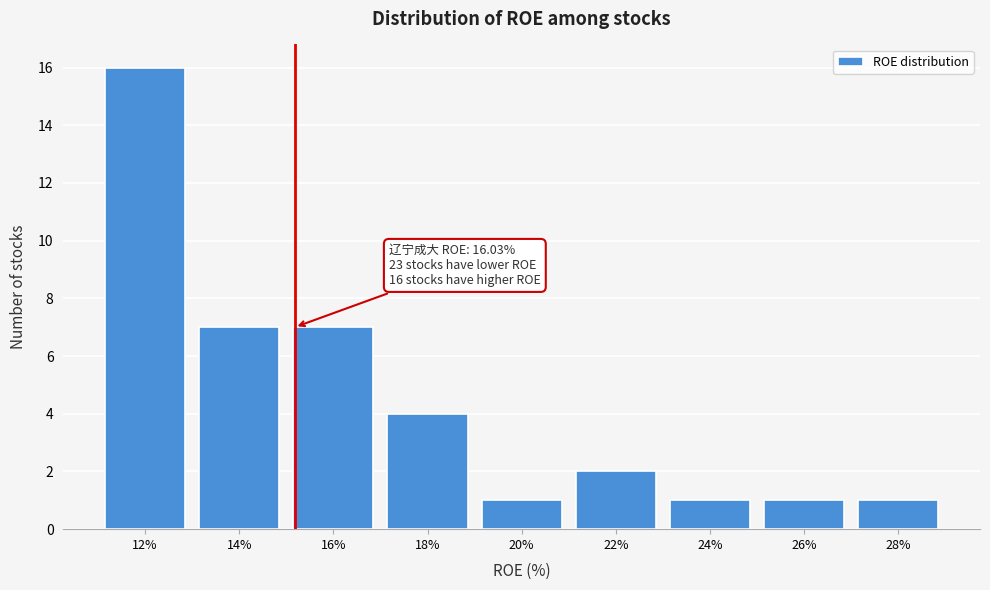

Reading left to right, extract all data points from this chart.

16	7	7	4	1	2	1	1	1